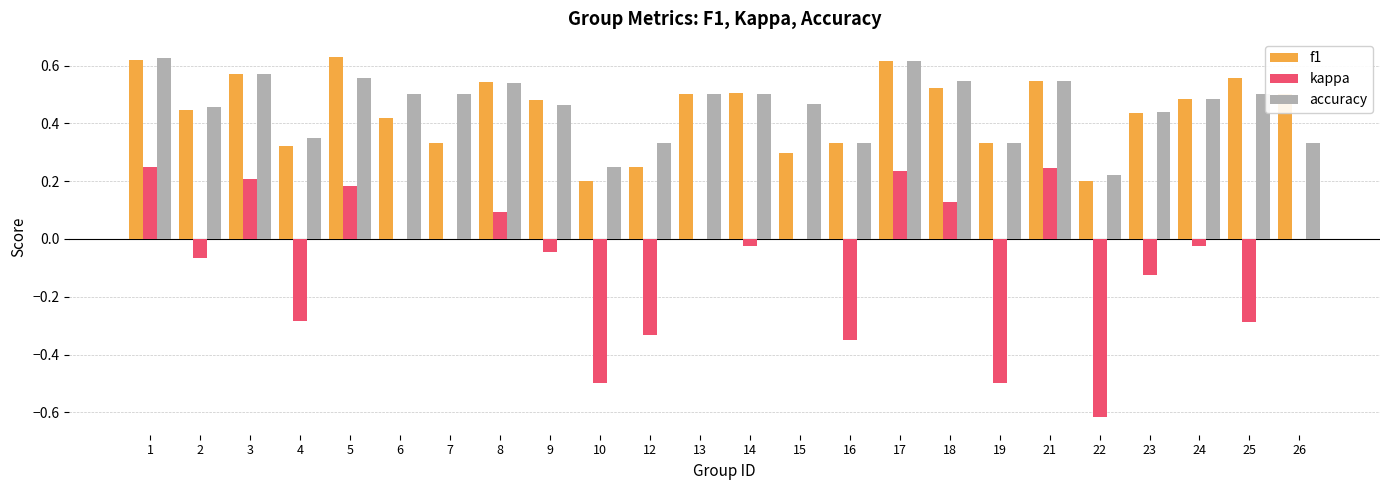

What is the sum of the f1 values at 7 and 25?

0.9